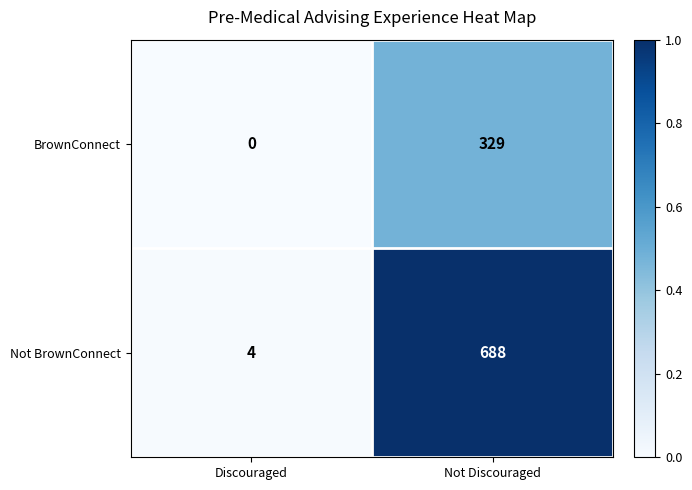

At which category is the sum across all series the highest?

Not Discouraged